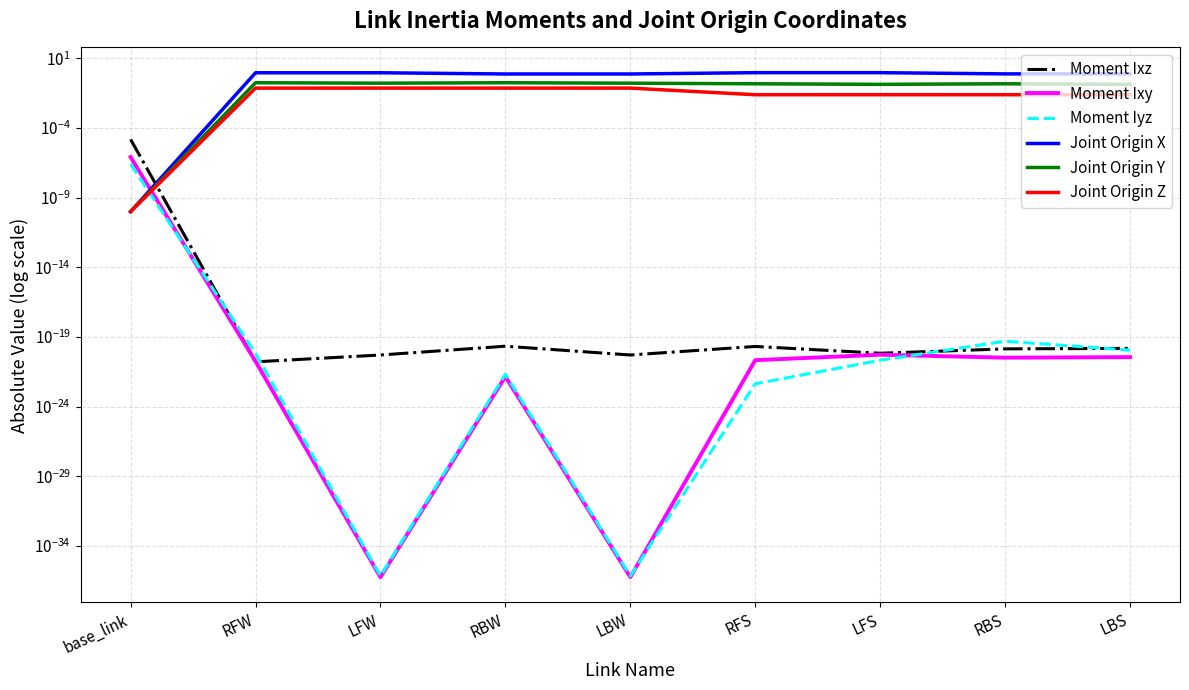

Between LFW and RFW, which is larger?

LFW